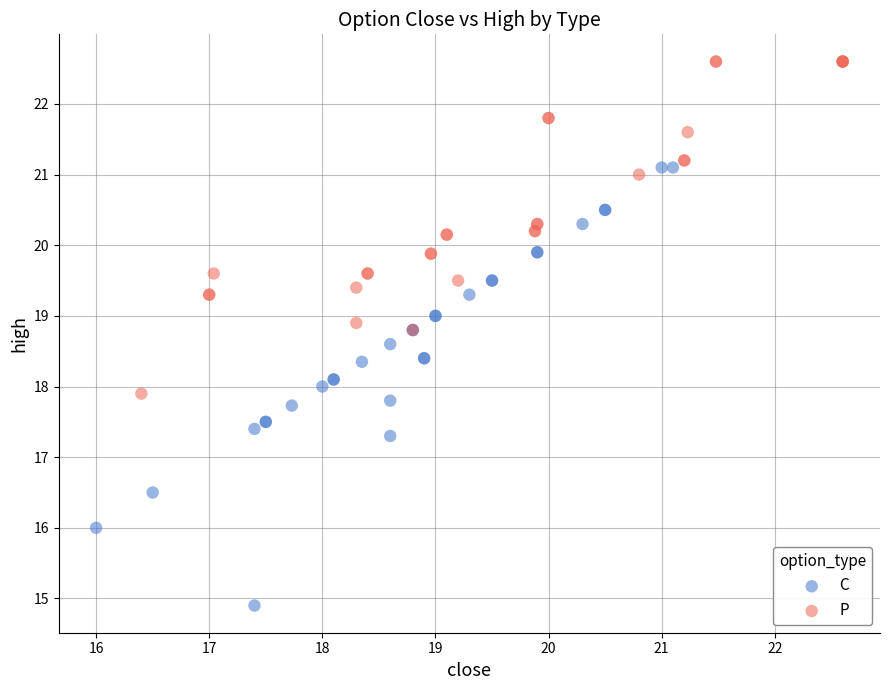

Which series has the widest spread of Y values?

C